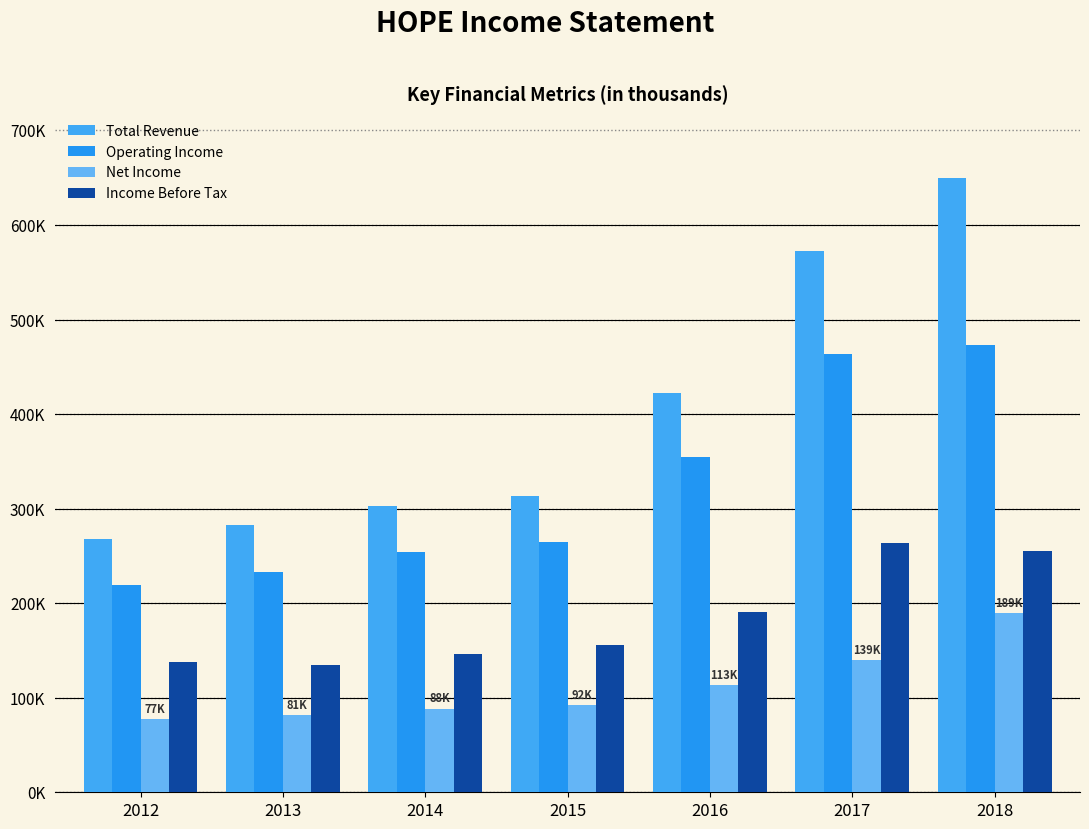

Reading left to right, extract all data points from this chart.

Total Revenue: 2012=267900	2013=283100	2014=302700	2015=313700	2016=421900	2017=572100	2018=650200
Operating Income: 2012=219100	2013=233100	2014=254000	2015=265000	2016=354400	2017=464000	2018=473000
Net Income: 2012=77600	2013=81800	2014=88600	2015=92300	2016=113700	2017=139400	2018=189600
Income Before Tax: 2012=137600	2013=134200	2014=146500	2015=155300	2016=191200	2017=263800	2018=255500